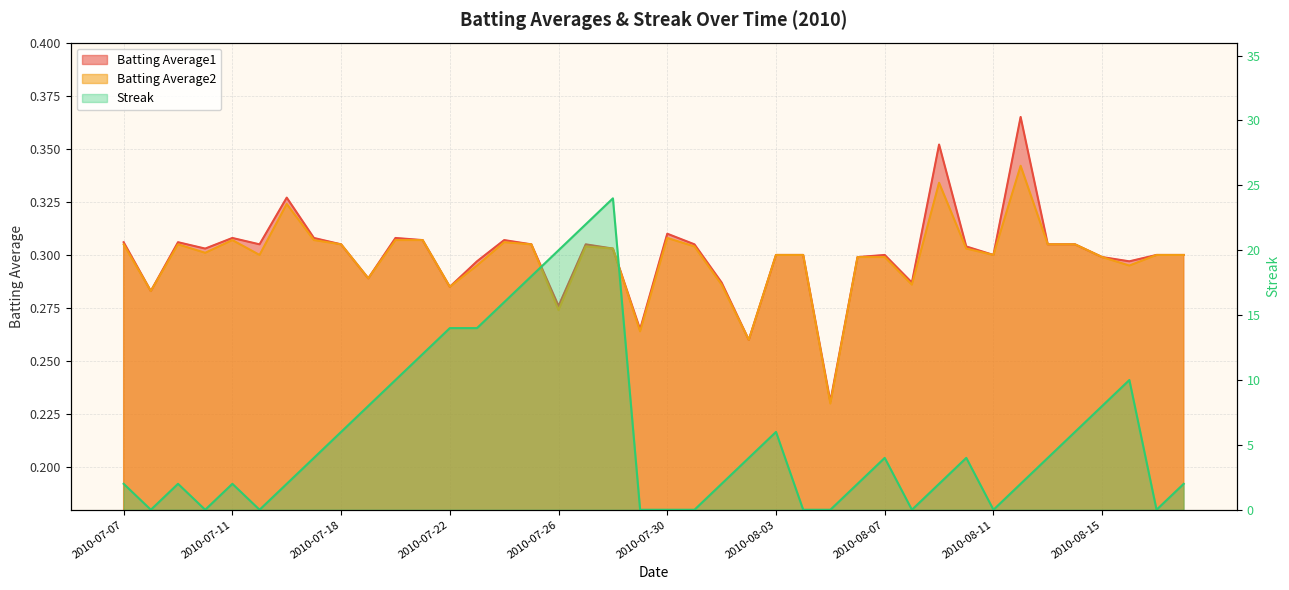

How many series are shown in this chart?

3